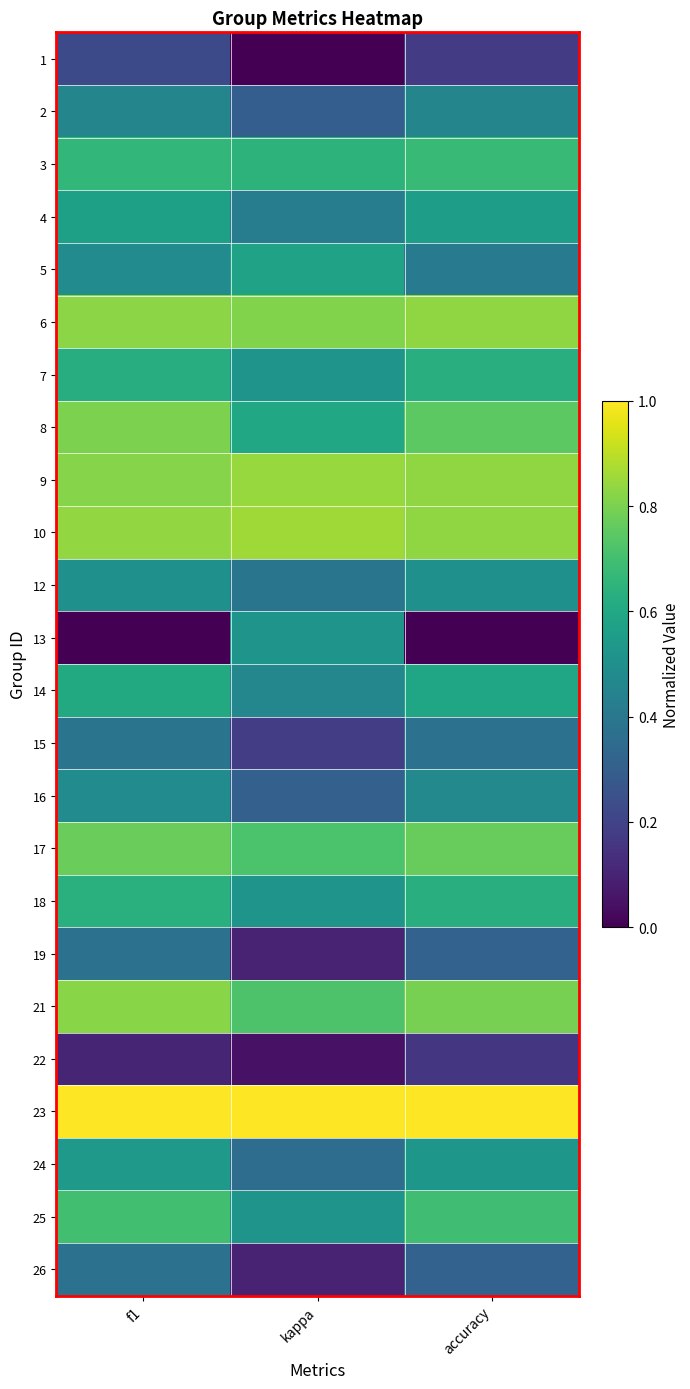

At which category is the sum across all series the highest?

f1